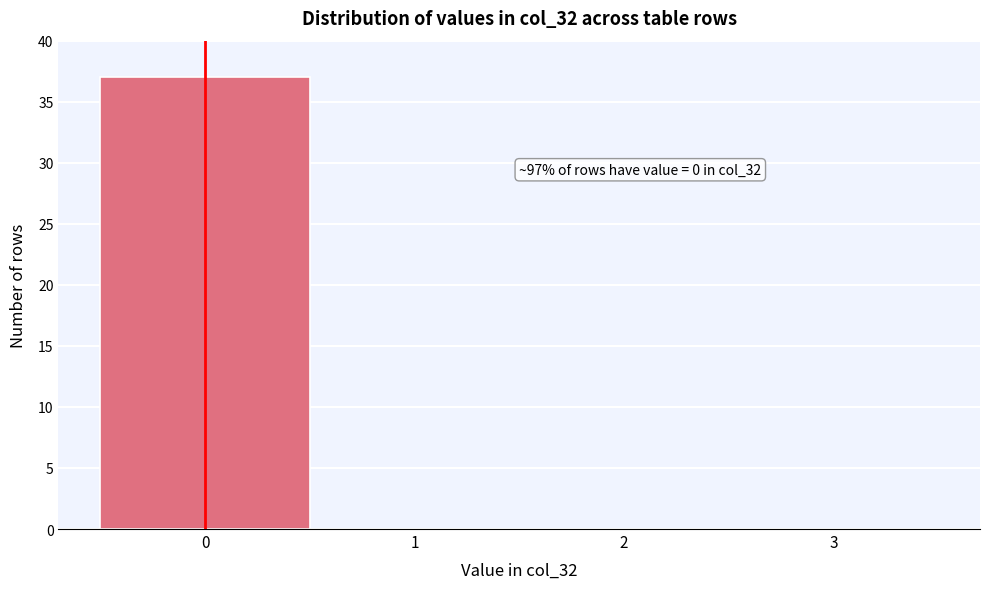

Which range on the x-axis has the tallest bar?

-0.5 to 0.5